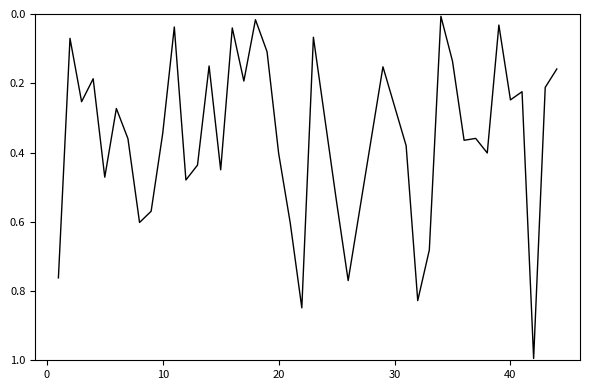

What is the difference between the maximum and minimum values?

1.0